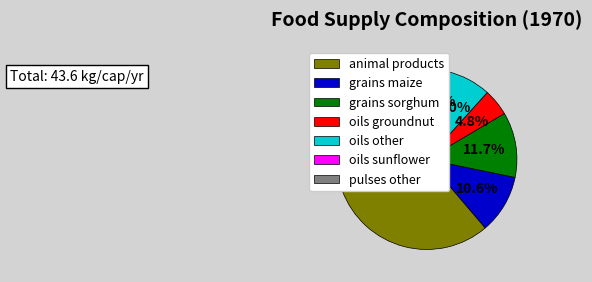

What is the ratio of the value at pulses other to the value at grains sorghum?

0.3